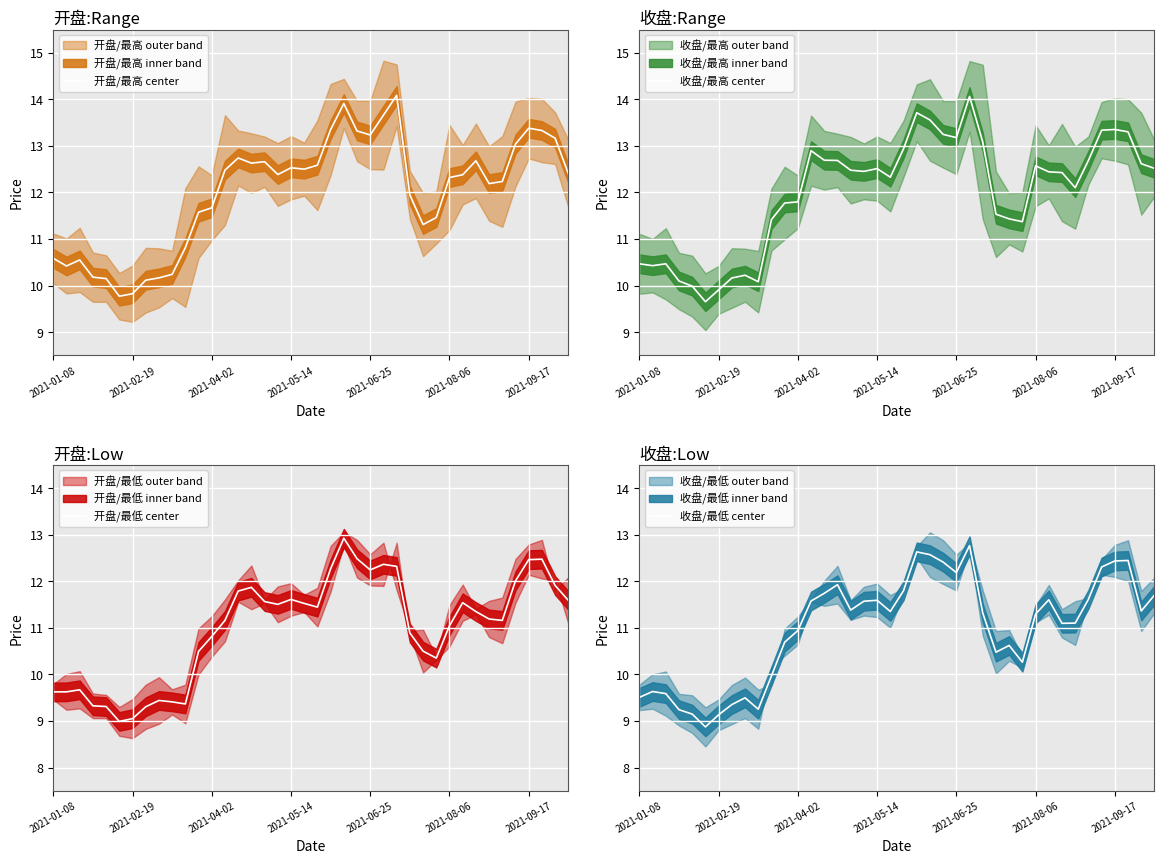

Is it true that 开盘/最高 center equals 4.1 at 9?

False